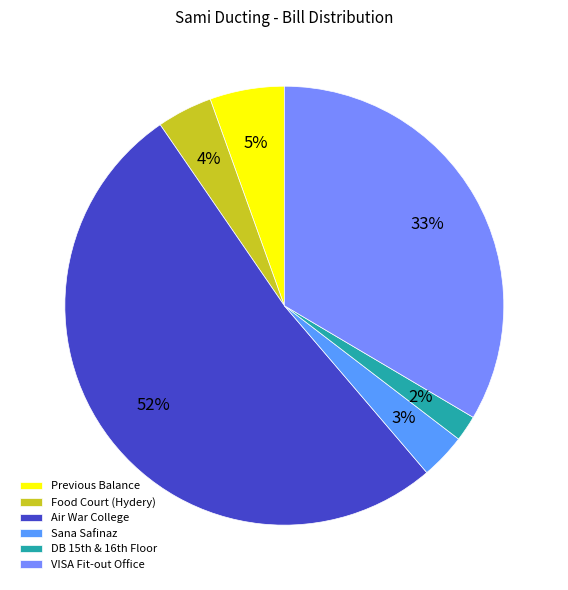

To the nearest percent, what is the difference between the Food Court (Hydery) and Previous Balance slice percentages?

1%